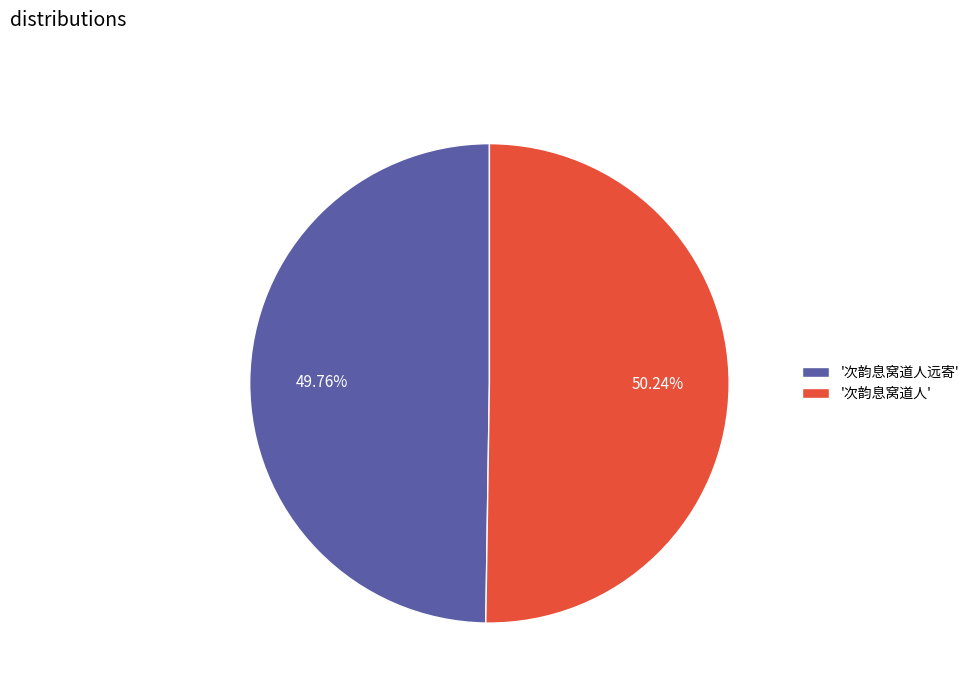

Is the sum of '次韵息窝道人远寄' and '次韵息窝道人' greater than half?

Yes